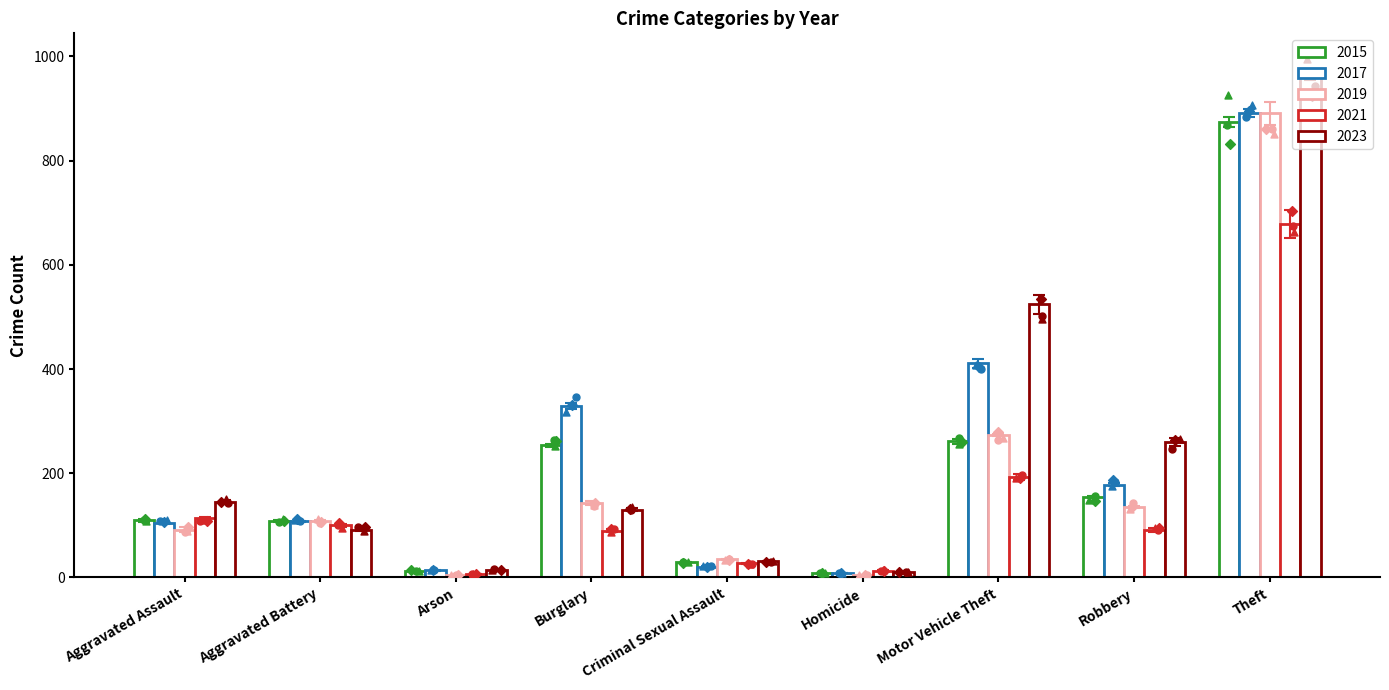

Which series reaches the maximum Y coordinate?

2023